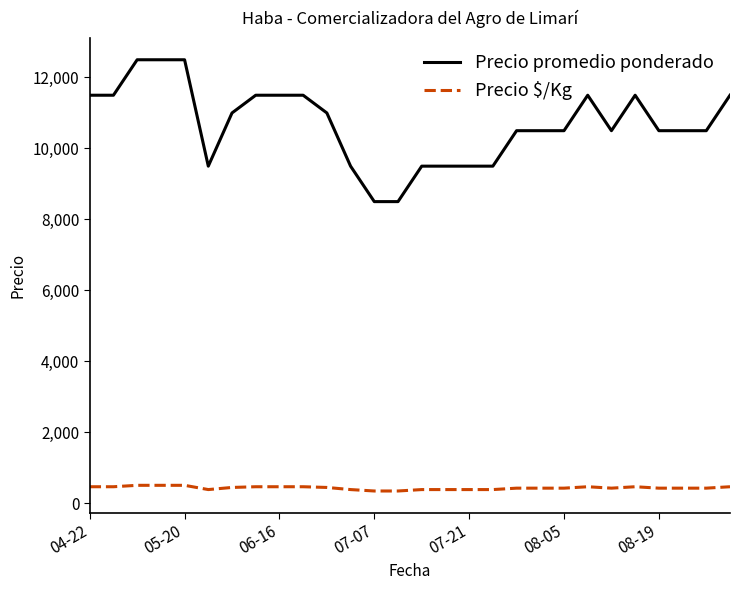

What is the difference between the maximum and minimum values in the Precio $/Kg series?

160